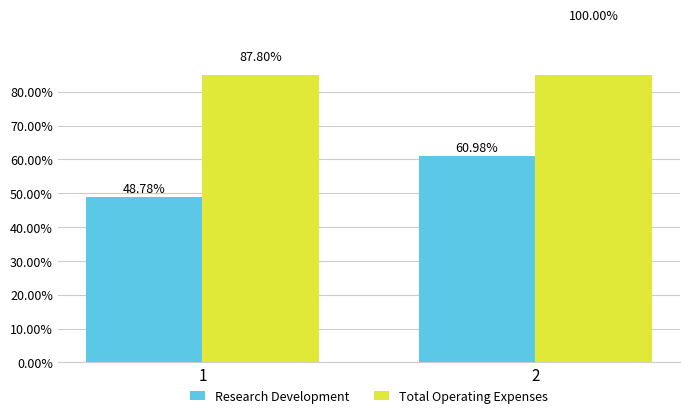

What is the average value of the Total Operating Expenses series?

0.9